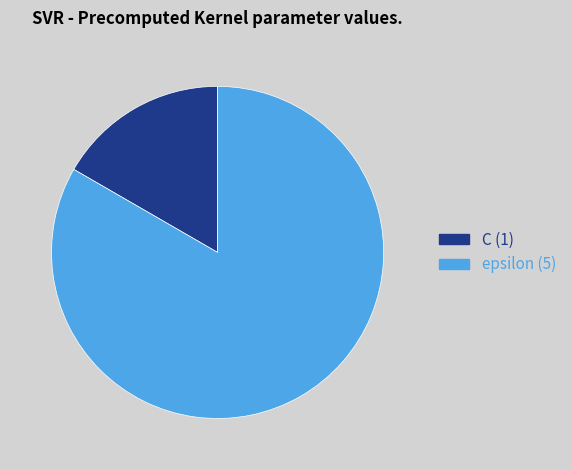

Which slice is the largest?

epsilon